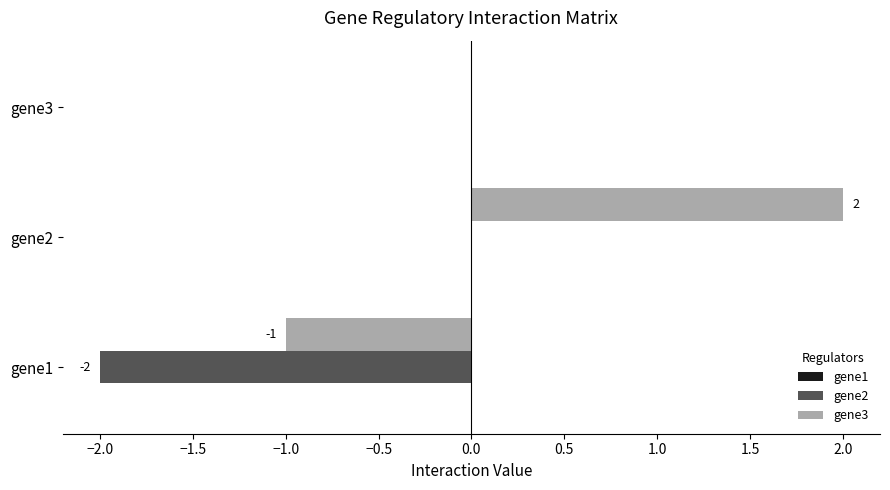

What is the total value across all series at gene1?

-3